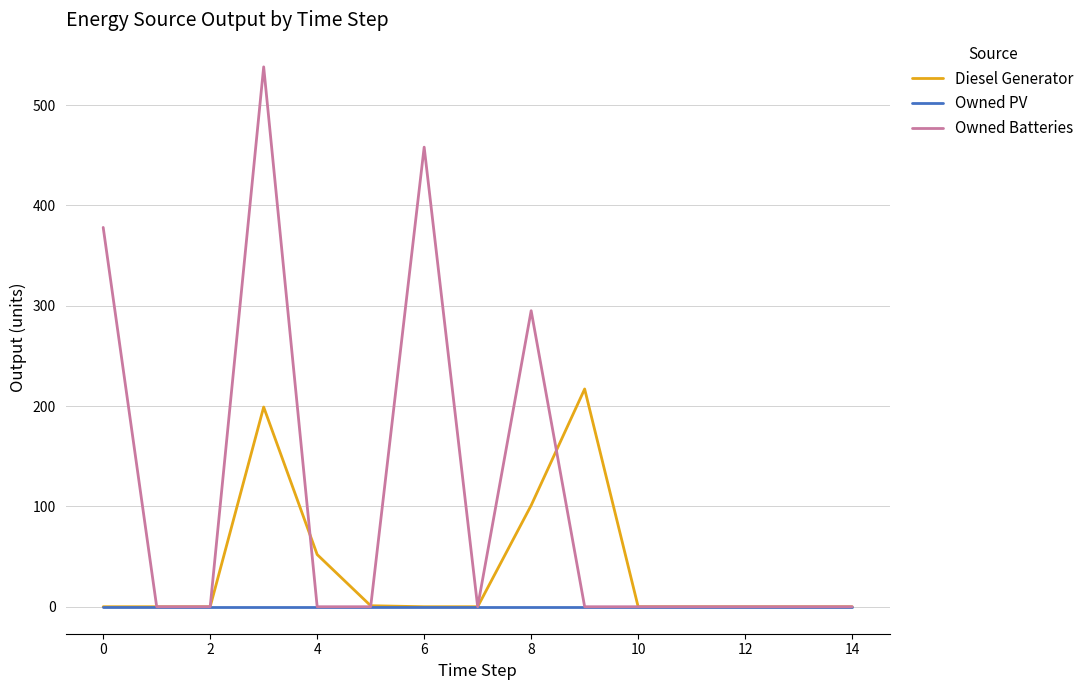

Is this an area chart (filled region under the line)?

No